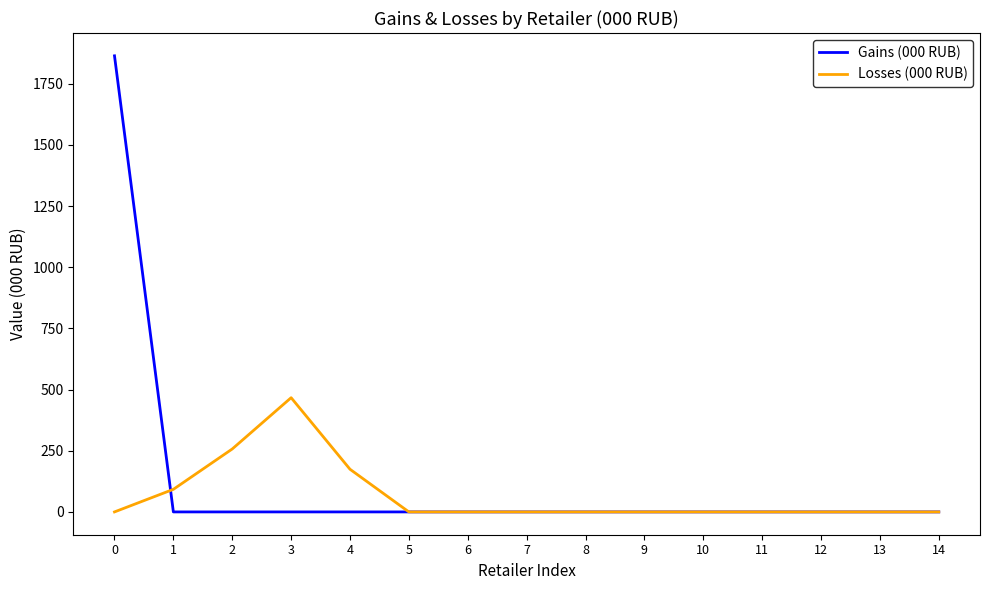

Which series has the widest spread of values?

Gains (000 RUB)